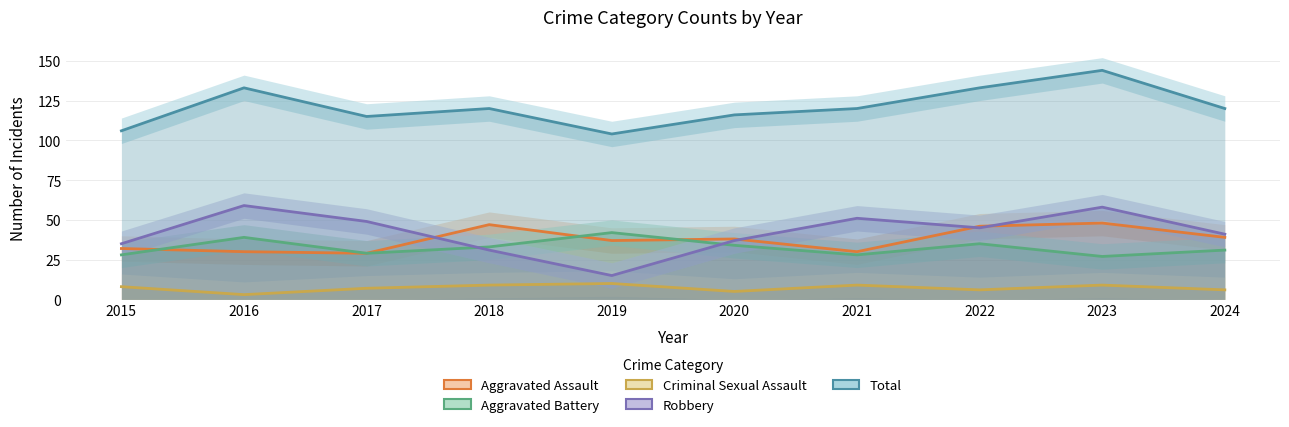

What is the maximum value for Total?

144